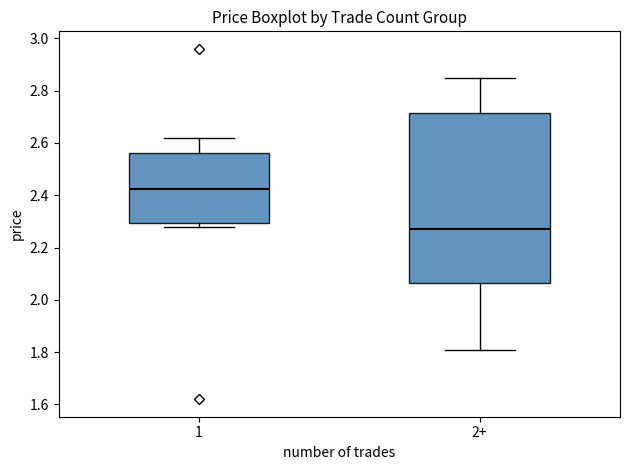

Where does the median line of the box for 2+ sit on the y-axis? The values are not printed on the chart, so give them approximately, as read against the axis.

2.28